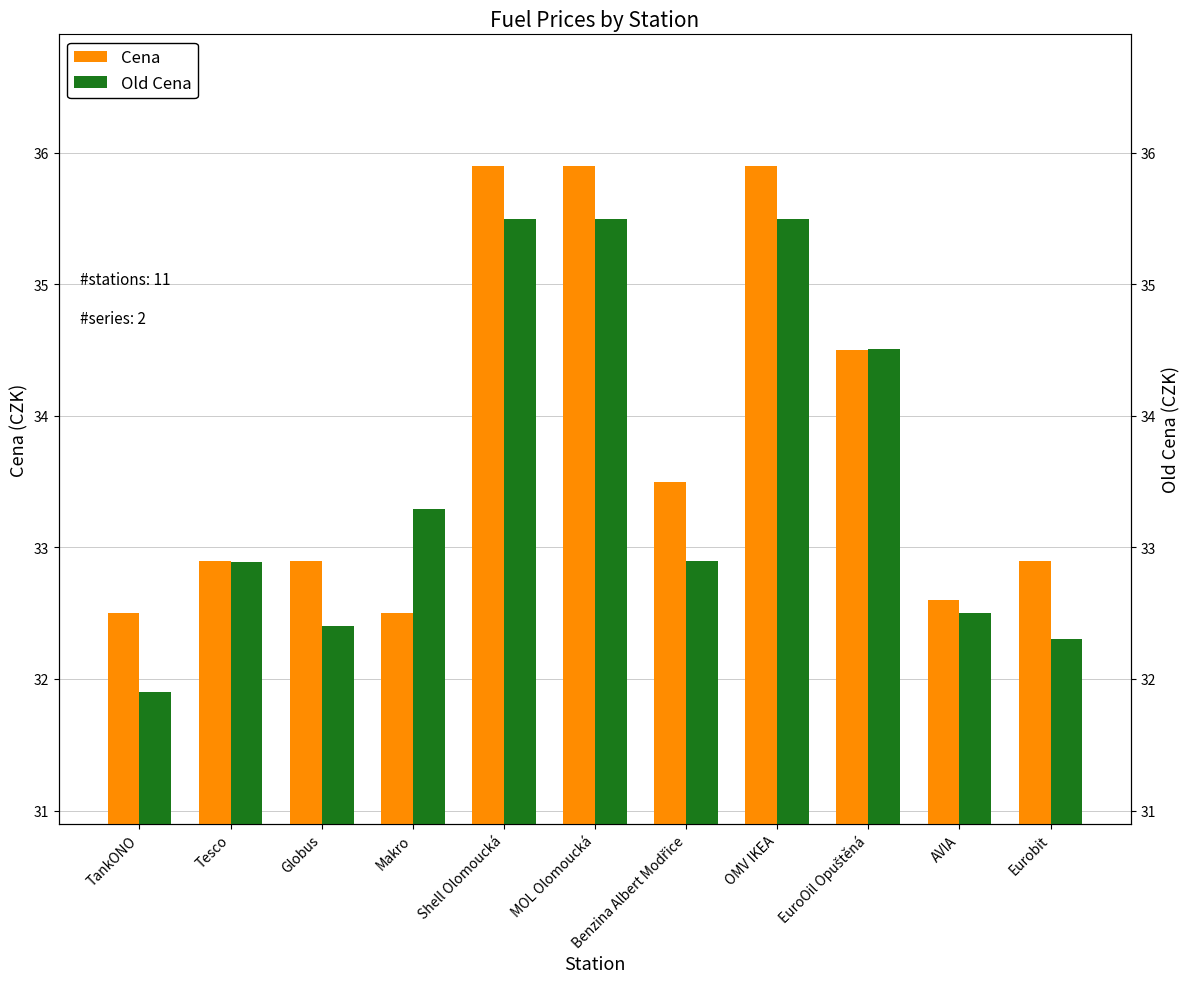

Rank the series by their maximum value, from highest to lowest.

Cena, Old Cena